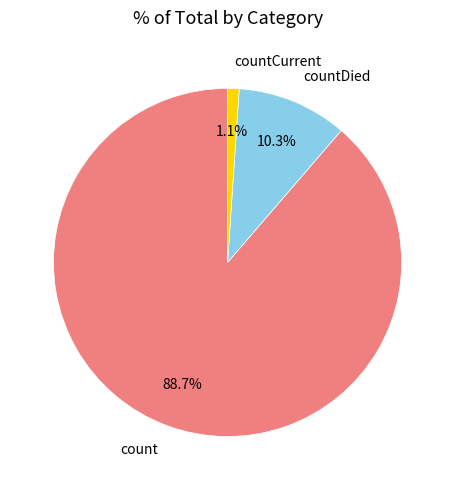

How many segments does this pie chart have?

3